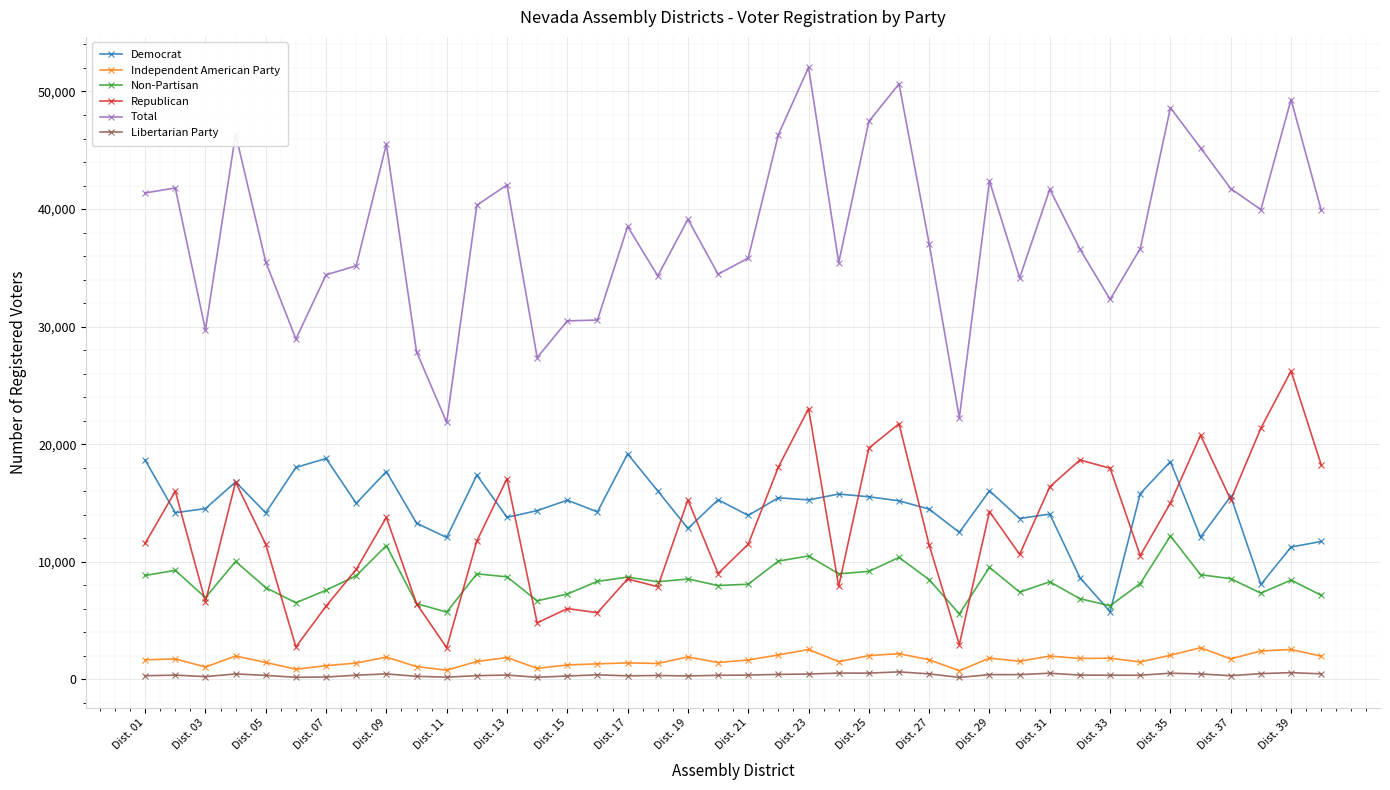

True or false: Non-Partisan has more than 0 interior local peaks.

True